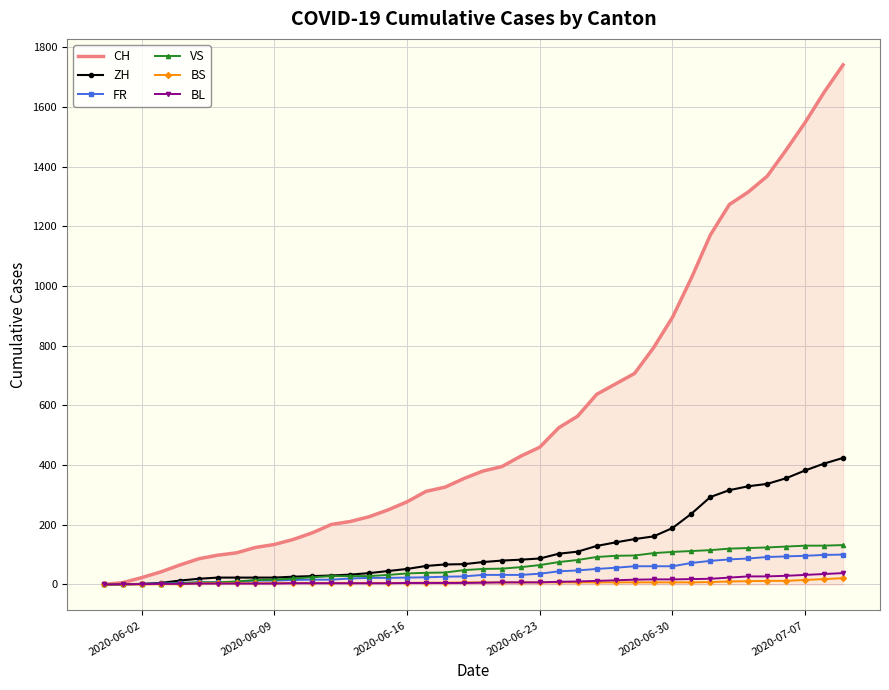

What is the maximum value shown in the chart?

1741